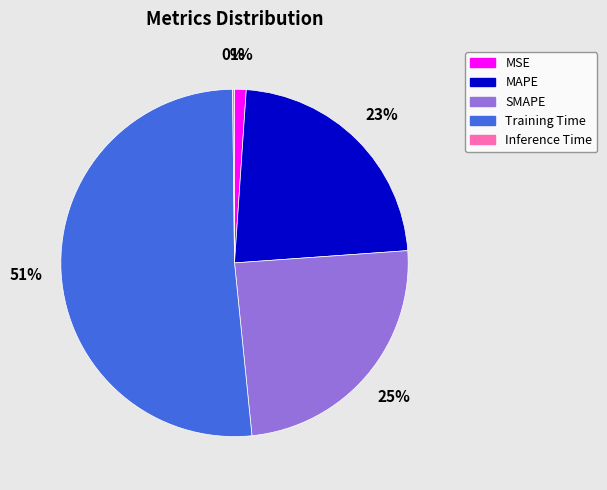

Combined, do MAPE and MSE account for over 50%?

No